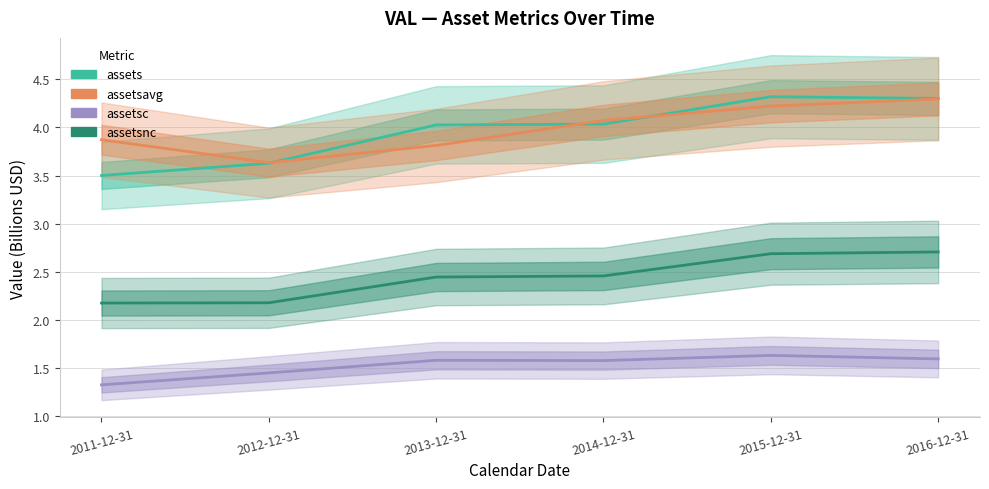

What value does the assets series have at 2014-12-31?

4.0